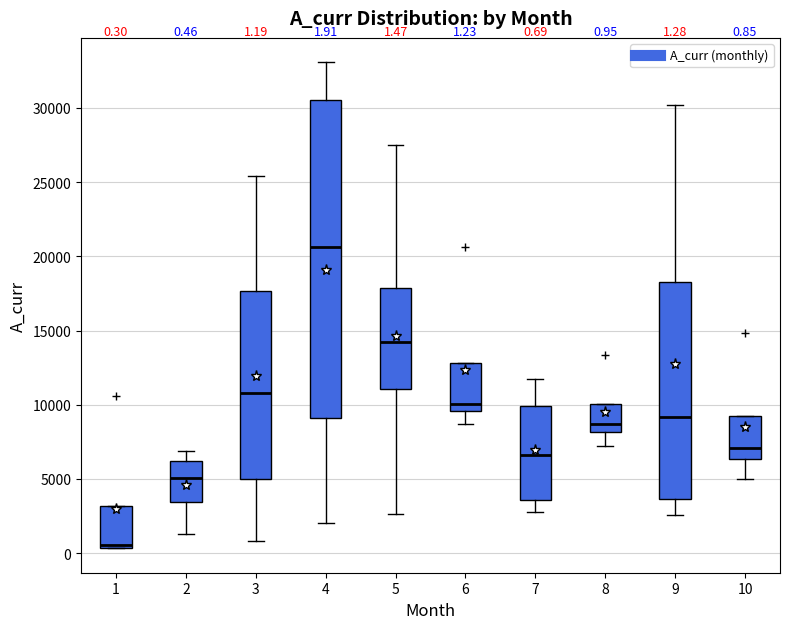

Which box is the tallest, from its lower edge to its upper edge?

4